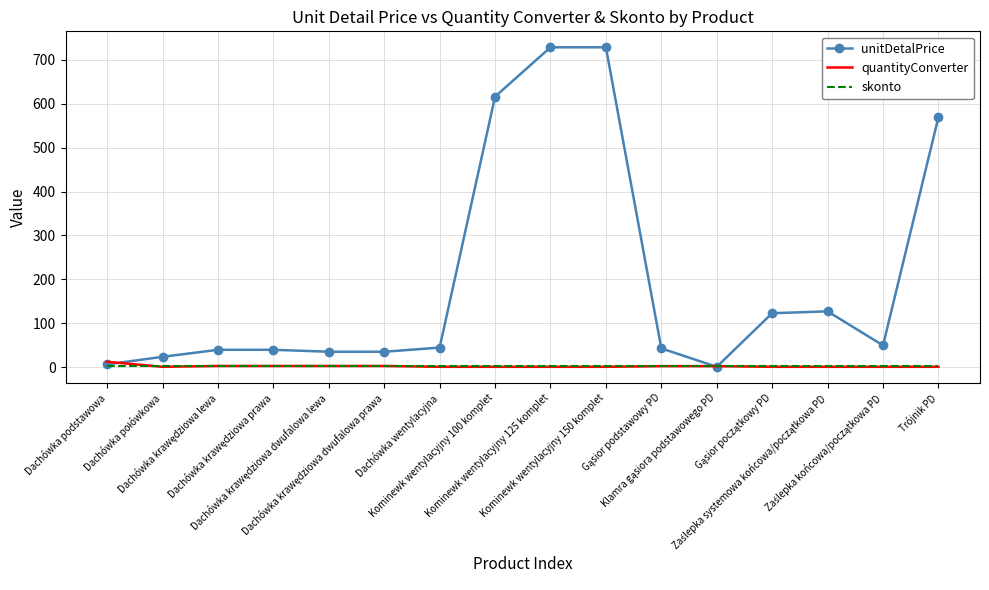

Which series has the largest total across all categories?

unitDetalPrice